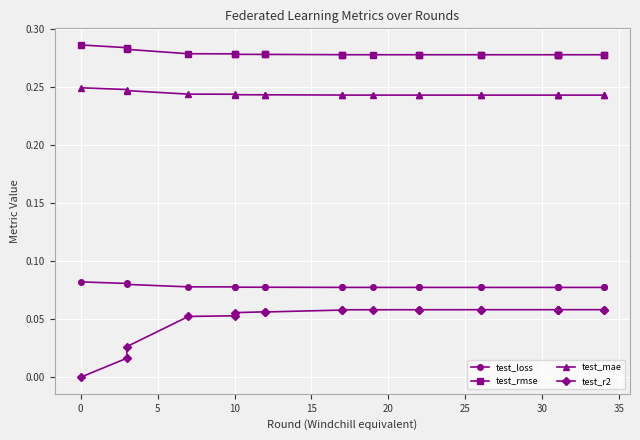

True or false: test_rmse and test_loss intersect in this chart.

False